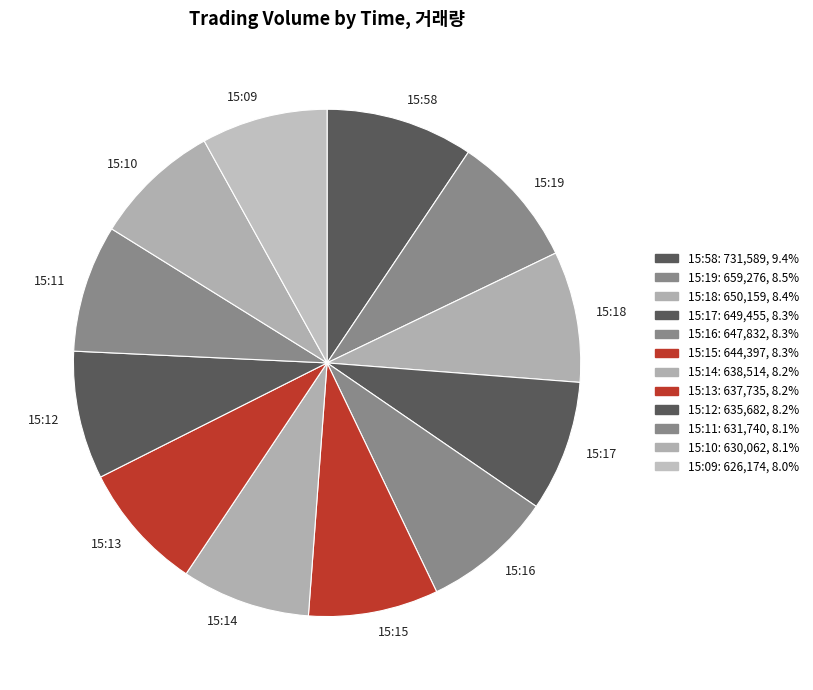

What is the ratio of the value at 15:13 to the value at 15:58?

0.9